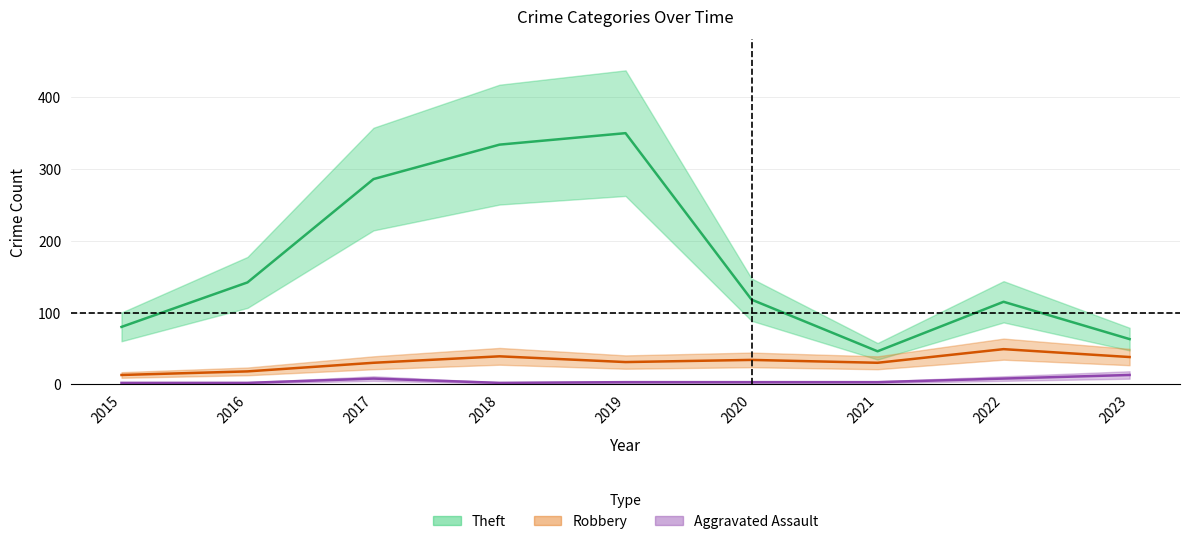

Where is Theft nearest to the value 198?

2016